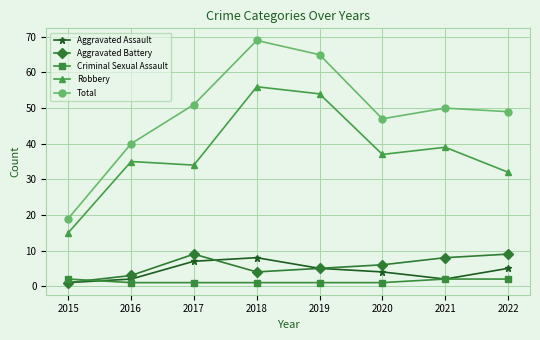

The Robbery series shows 37 at 2020. True or false?

True